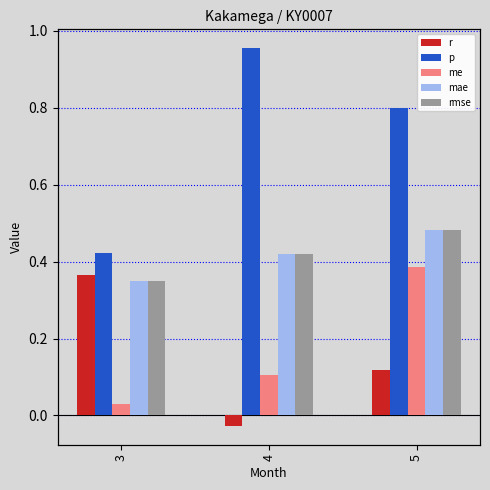

Reading left to right, transcribe all the data shown in this chart.

r: 0.4	-0.0	0.1
p: 0.4	1.0	0.8
me: 0.0	0.1	0.4
mae: 0.3	0.4	0.5
rmse: 0.3	0.4	0.5